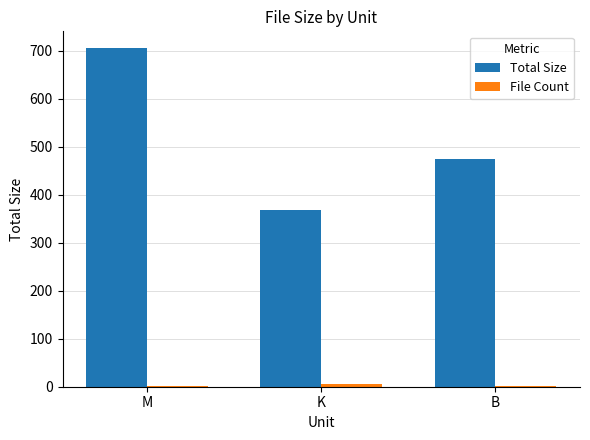

Where is Total Size nearest to the value 536?

B